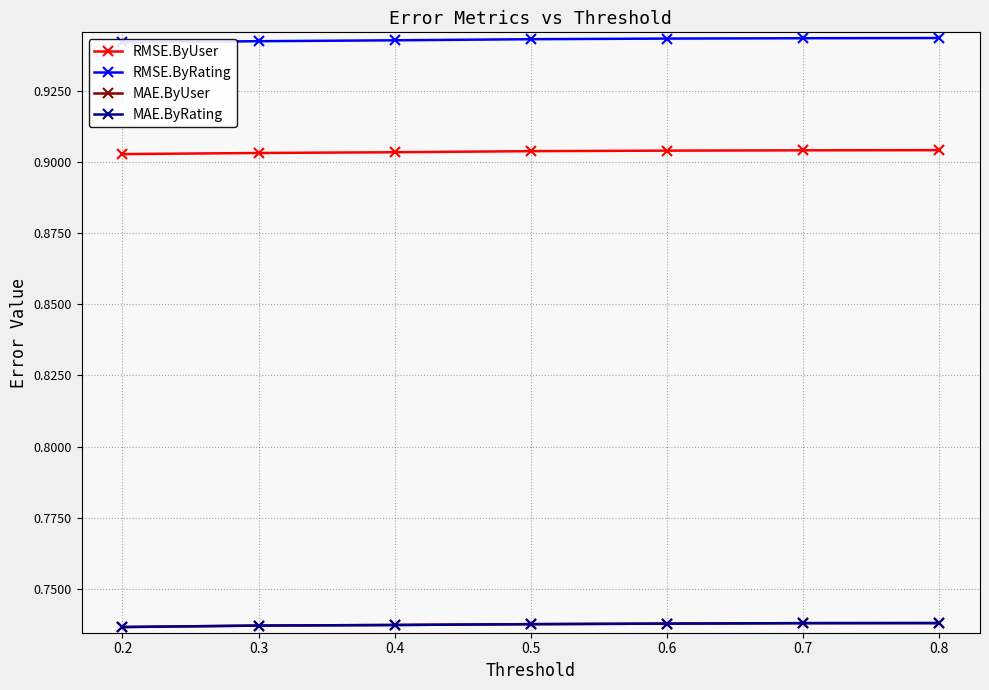

True or false: RMSE.ByRating and MAE.ByRating intersect in this chart.

False